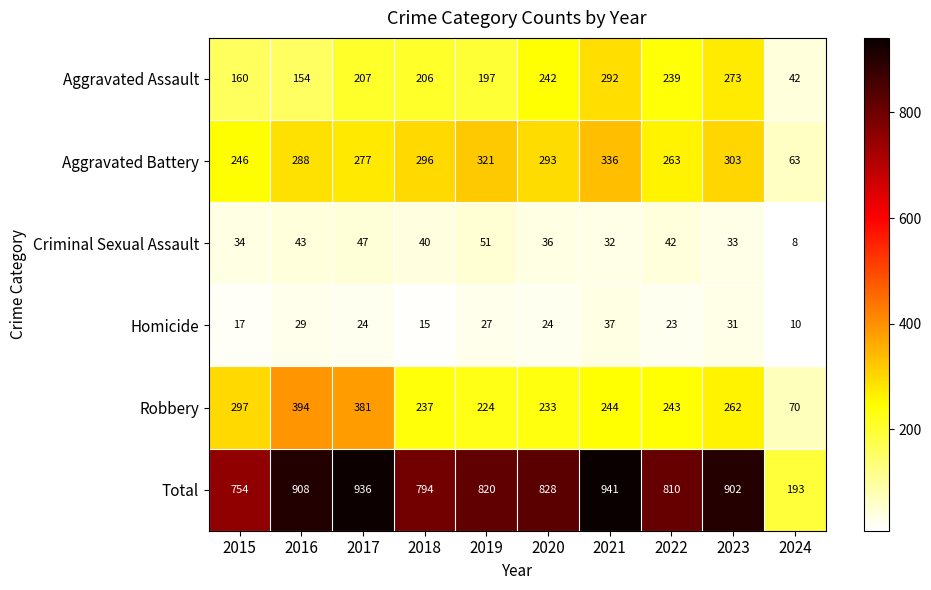

What is the difference between the highest and lowest values at 2018?

779